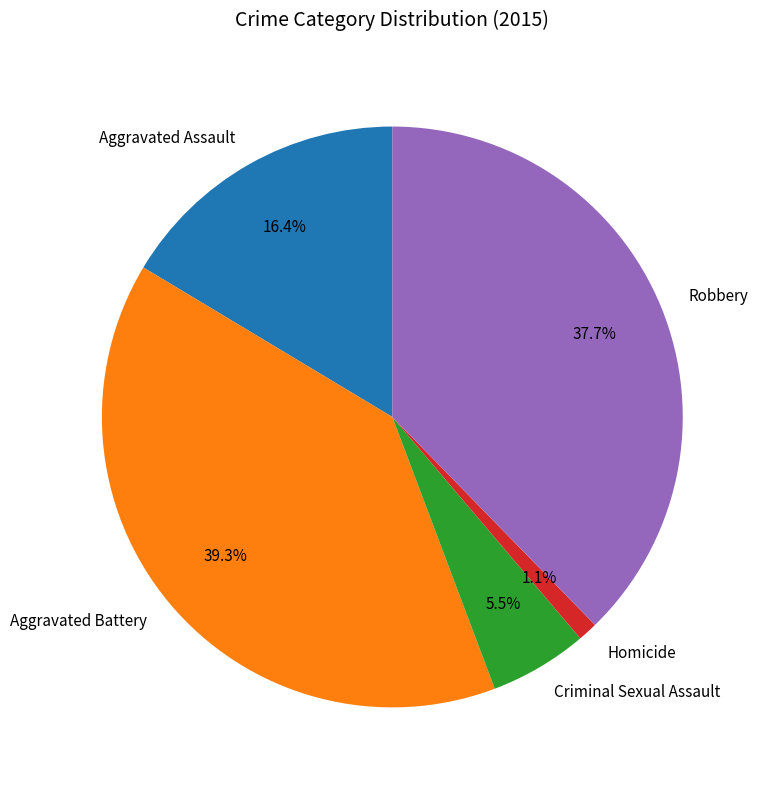

What is the largest slice in the pie chart?

Aggravated Battery